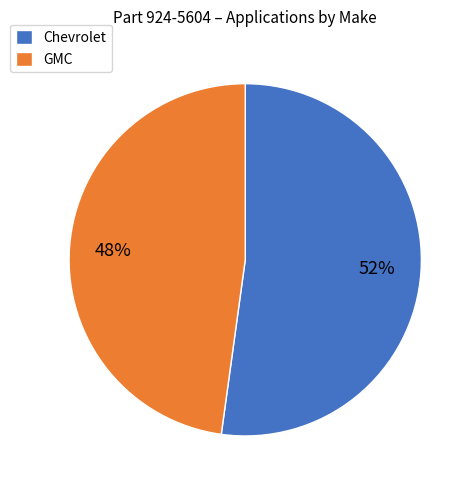

The Chevrolet slice represents 52% of the pie. True or false?

True